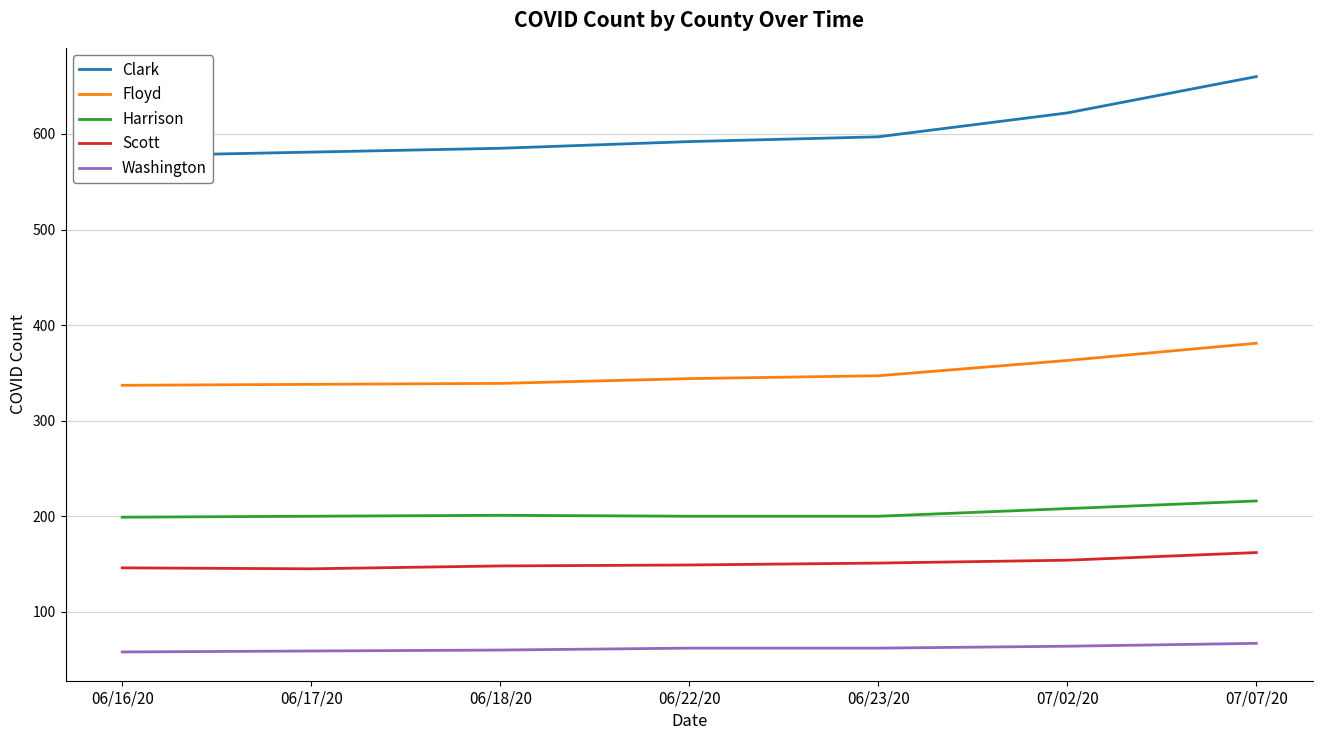

What is the difference between the highest and lowest values at 06/17/20?

522